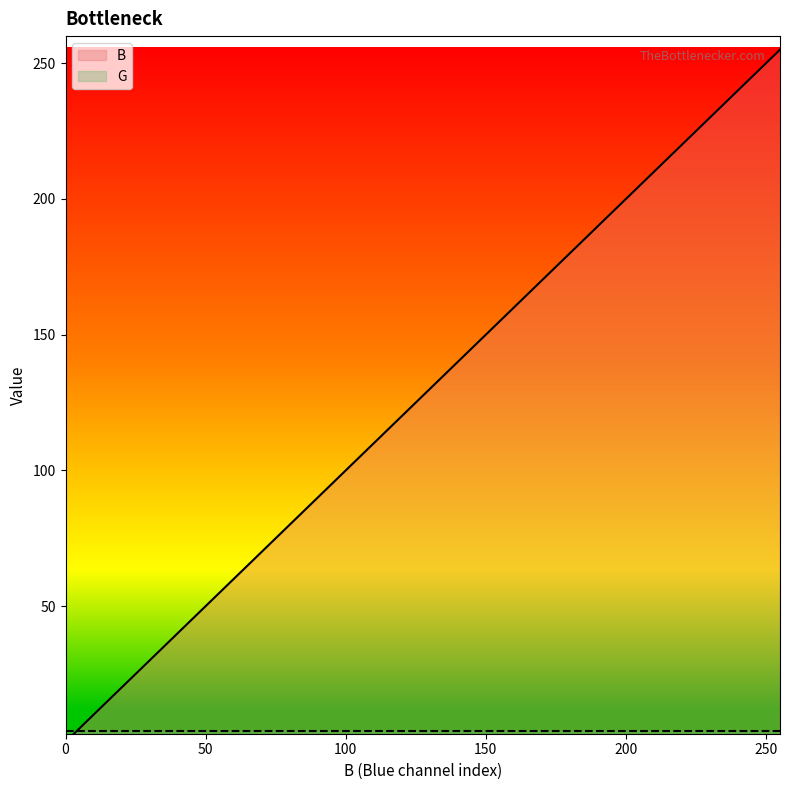

Reading right to left, transcribe all the data shown in this chart.

255	241	228	214	201	187	174	161	147	134	120	107	93	80	67	53	40	26	13	0